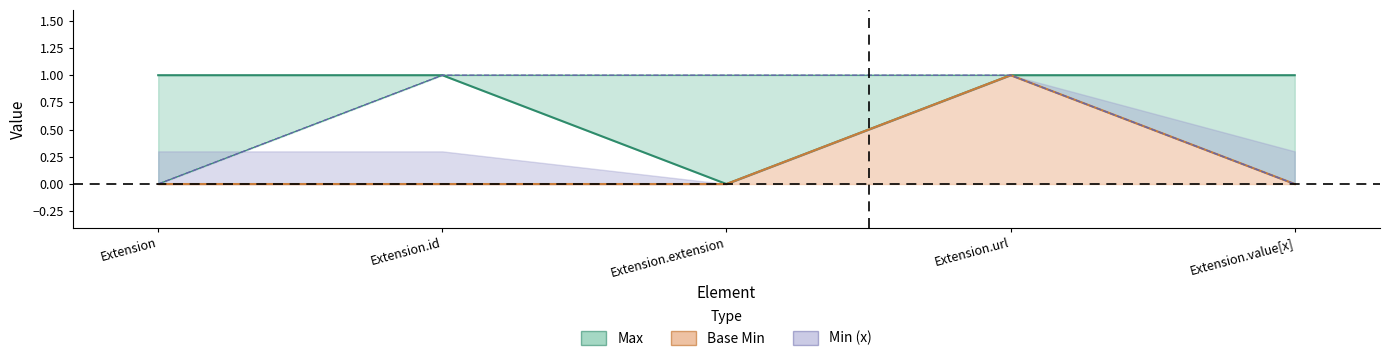

What is the value of the Max point at the 1st from the left?

1